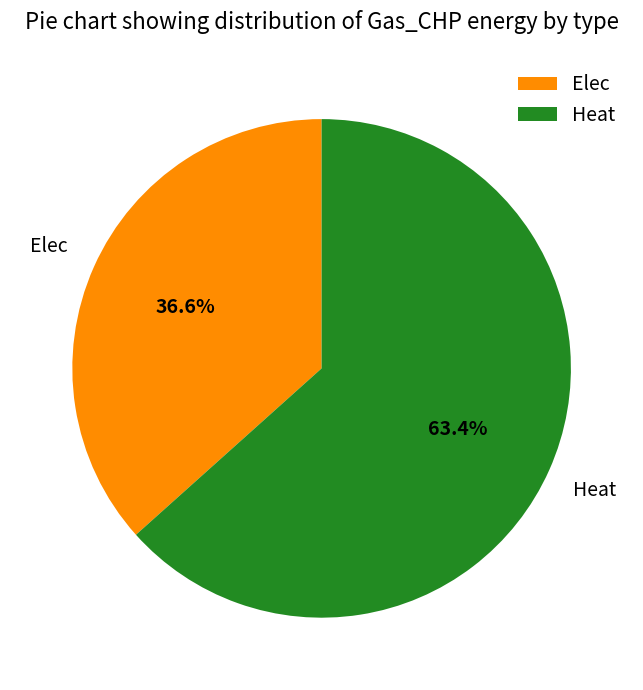

What is the ratio of the value at Elec to the value at Heat?

0.6